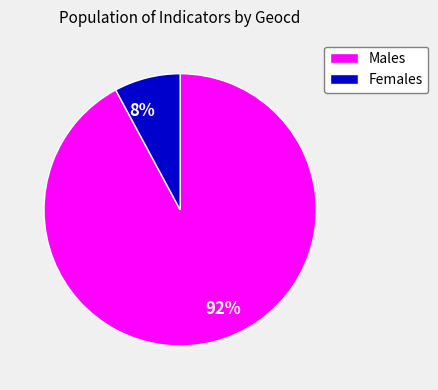

Which slice is the smallest?

Females